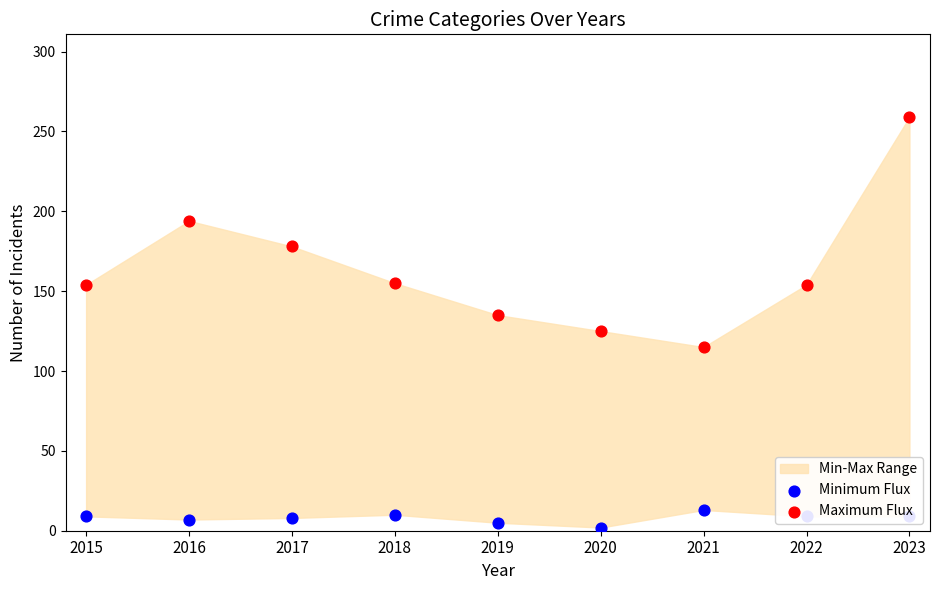

Which series reaches the minimum Y coordinate?

Minimum Flux